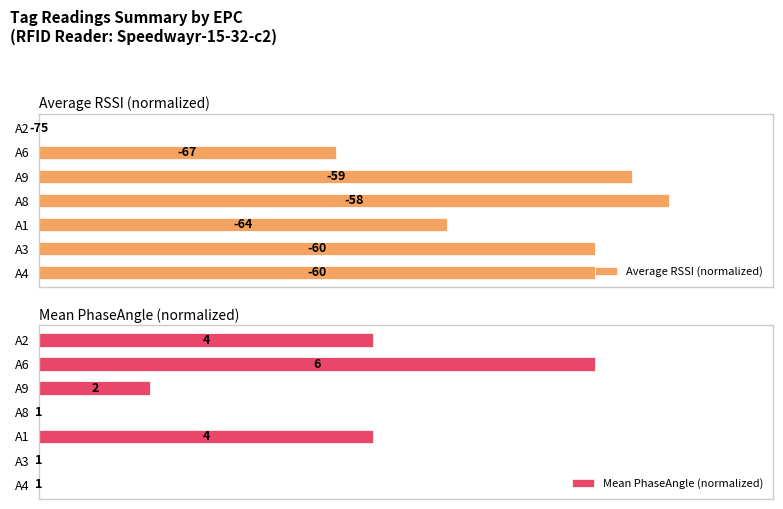

How many groups of bars are there?

7